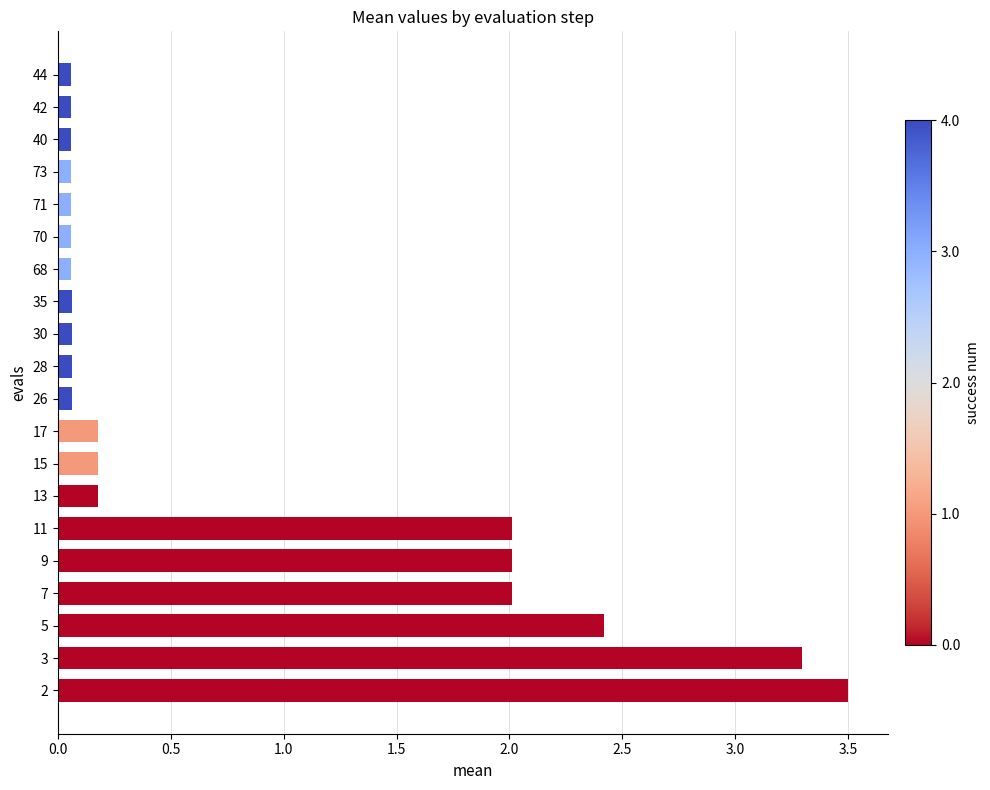

How many distinct data groups are displayed?

1